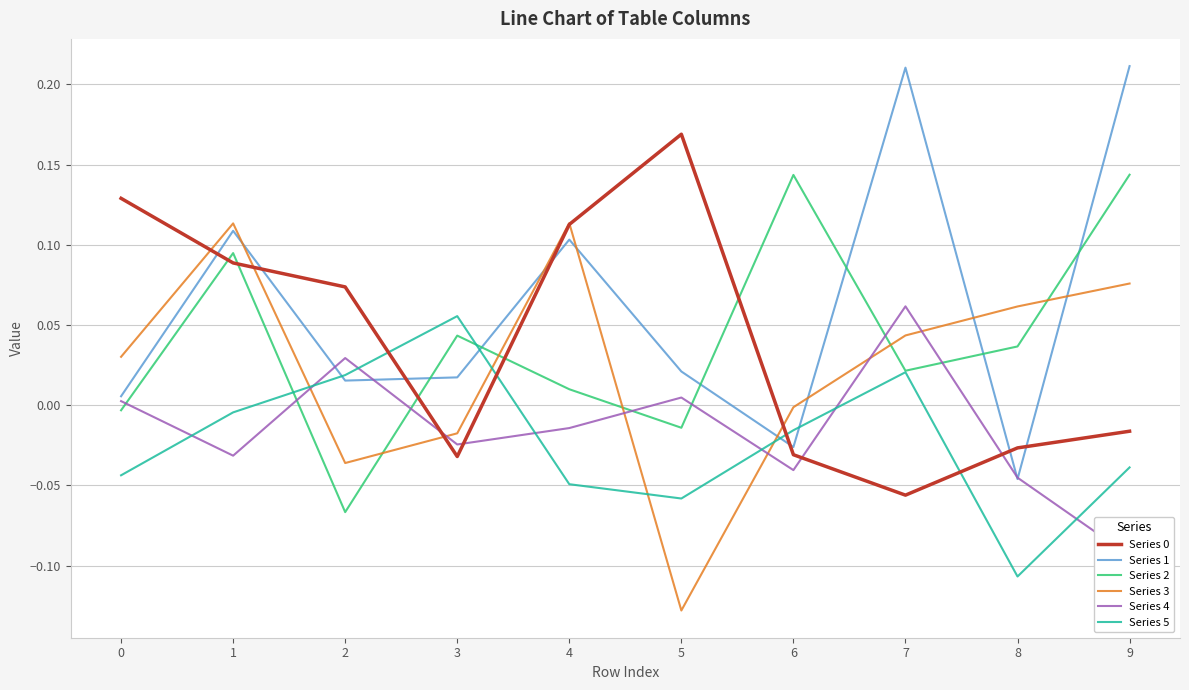

Between 2 and 9, which series saw the biggest shift?

Series 2